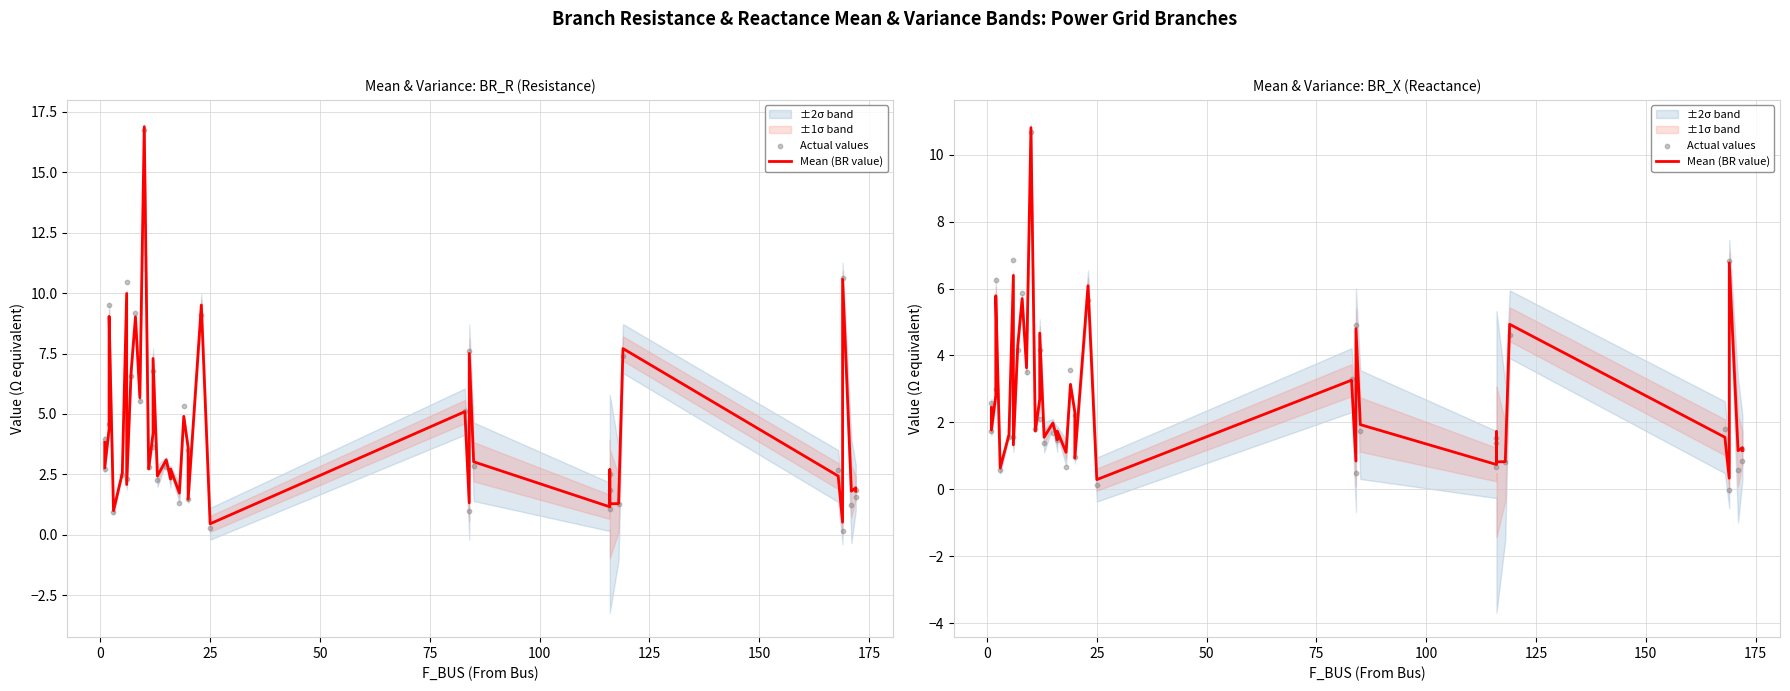

Which series reaches the maximum Y coordinate?

Mean (BR value)